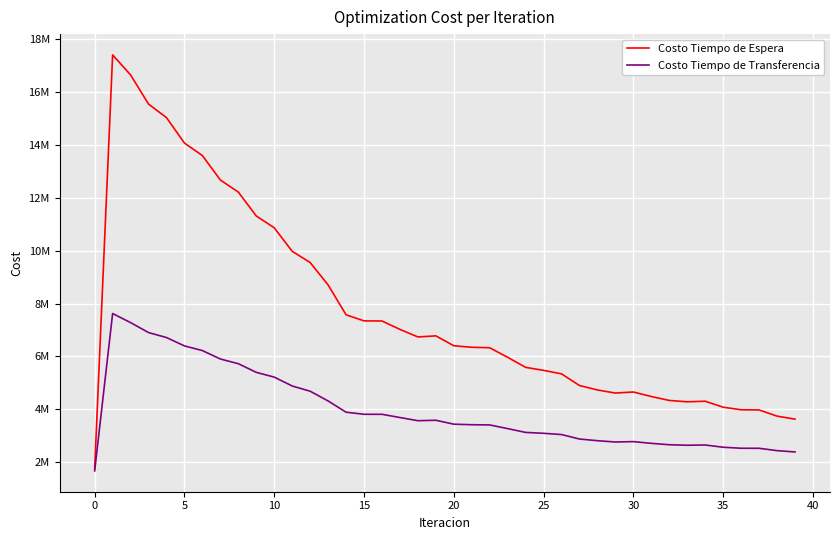

Is this an area chart (filled region under the line)?

No